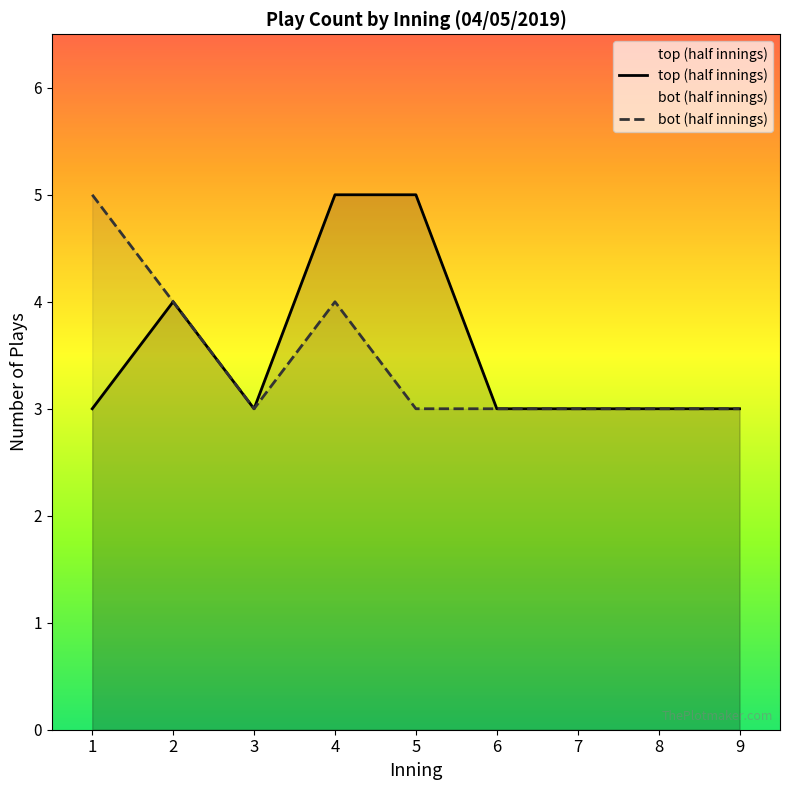

What are all the series names shown in the legend?

top, bot